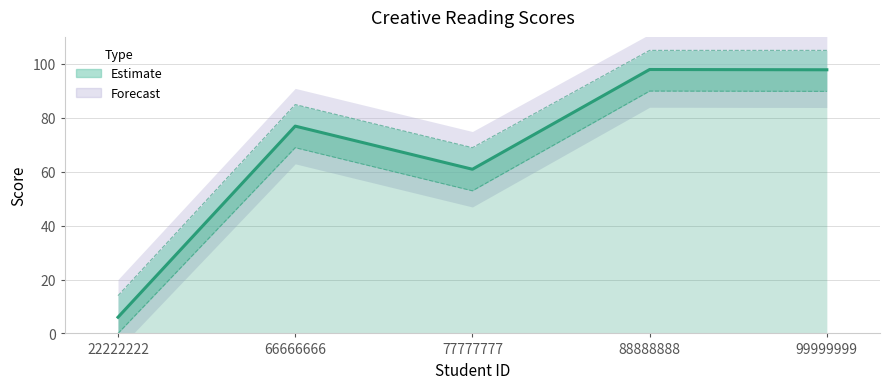

The chart shows a value of 60.9 at 77777777. True or false?

True